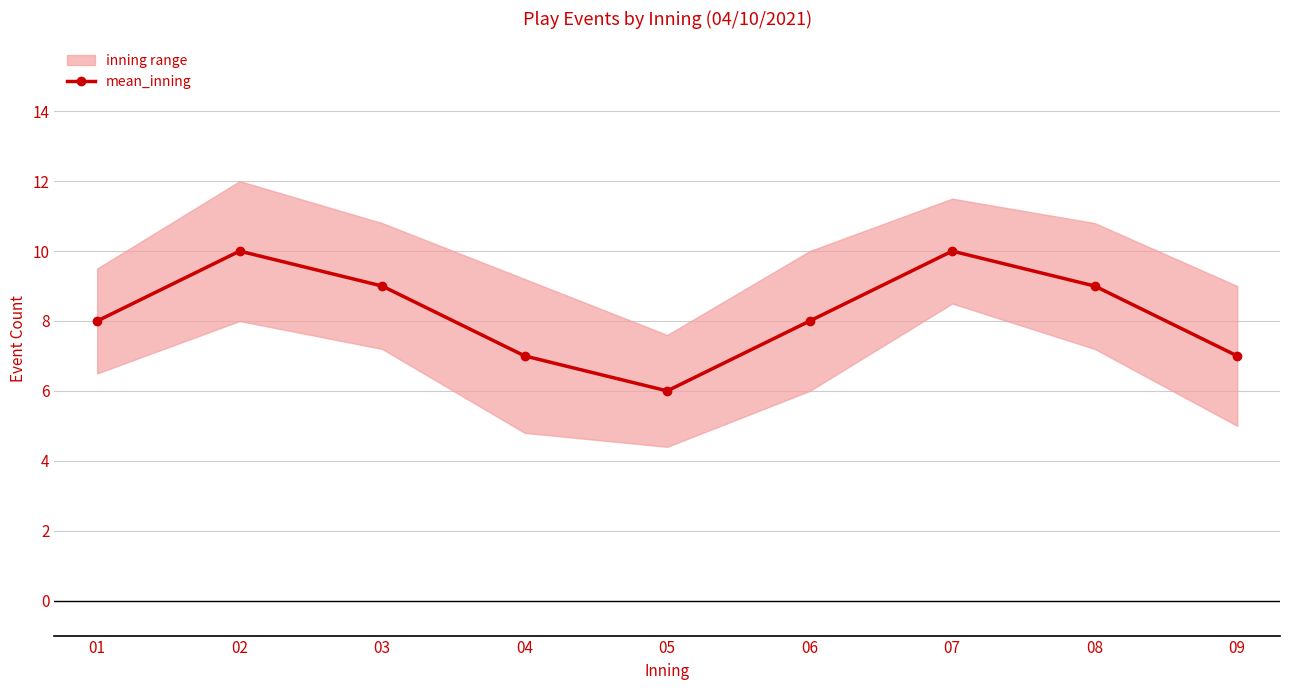

The value at 06 is 5. True or false?

False